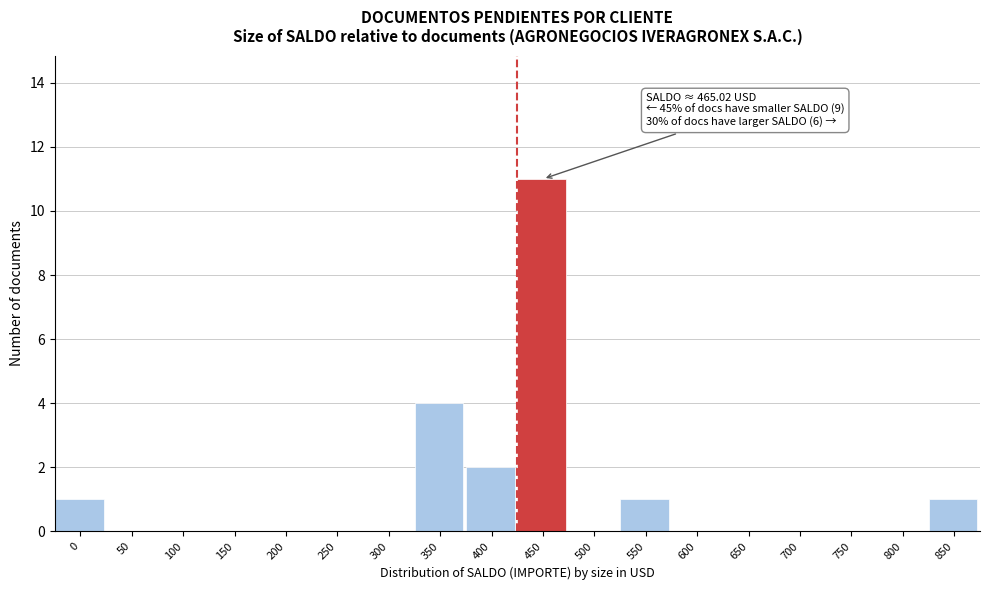

Reading left to right, transcribe all the data shown in this chart.

0=1	50=0	100=0	150=0	200=0	250=0	300=0	350=4	400=2	450=11	500=0	550=1	600=0	650=0	700=0	750=0	800=0	850=1